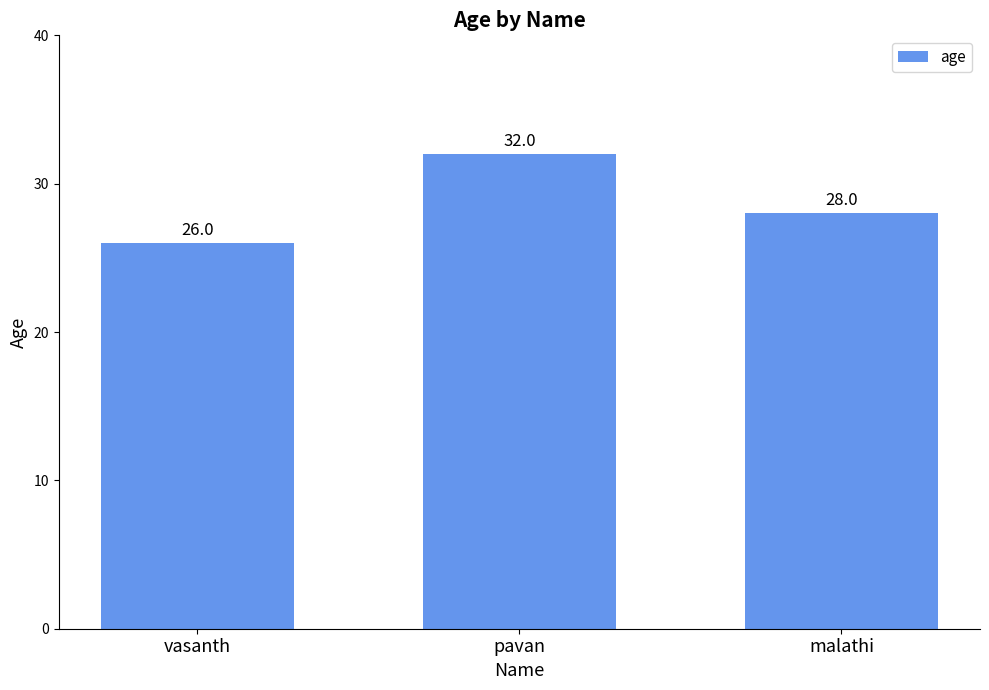

What is the sum of the values at pavan and vasanth?

58